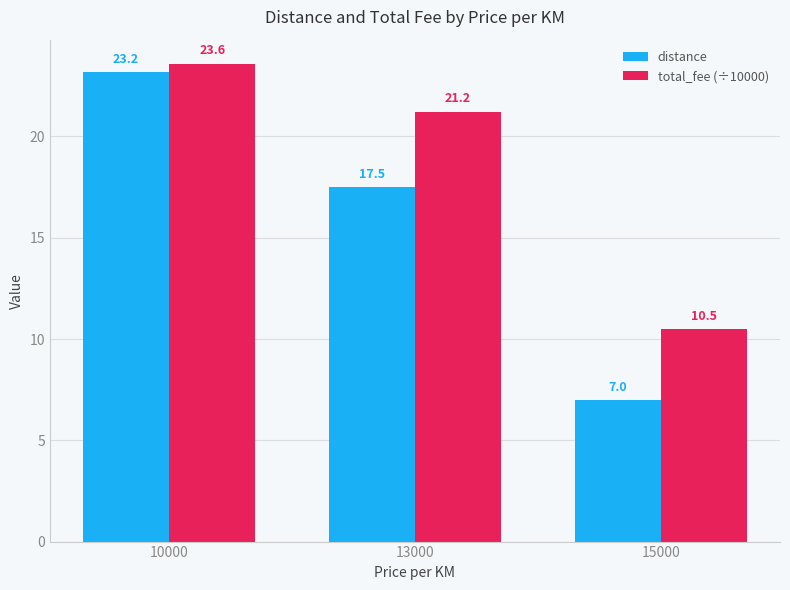

Which series has the largest total across all categories?

total_fee (÷10000)